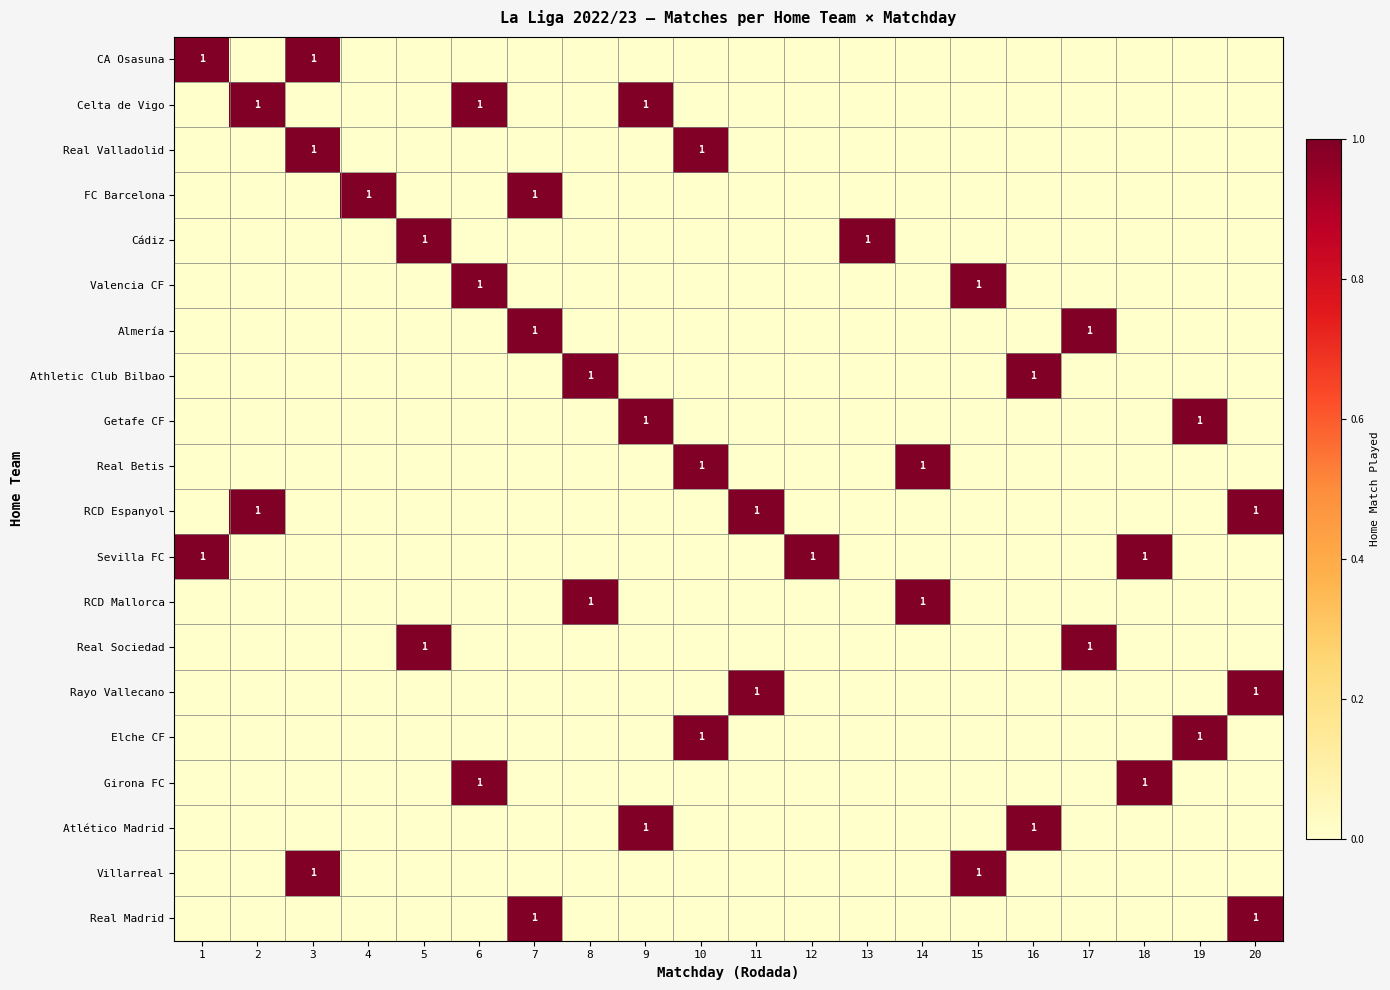

At which category does the chart reach its minimum across all series?

2